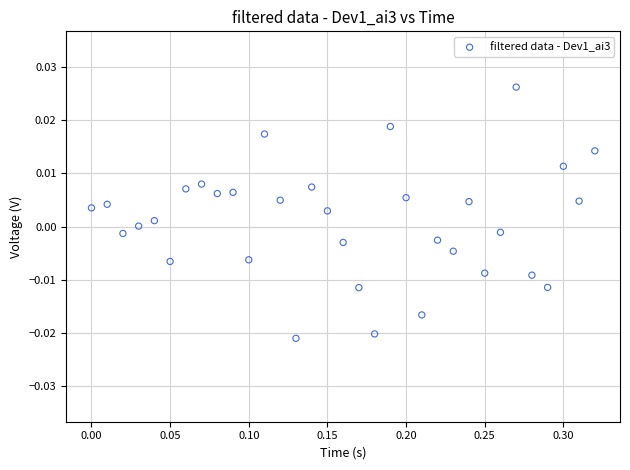

What is the range of X values (max minus min)?

0.3